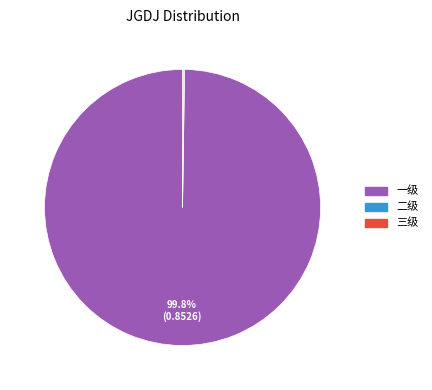

Is there any slice that represents more than half of the pie?

Yes